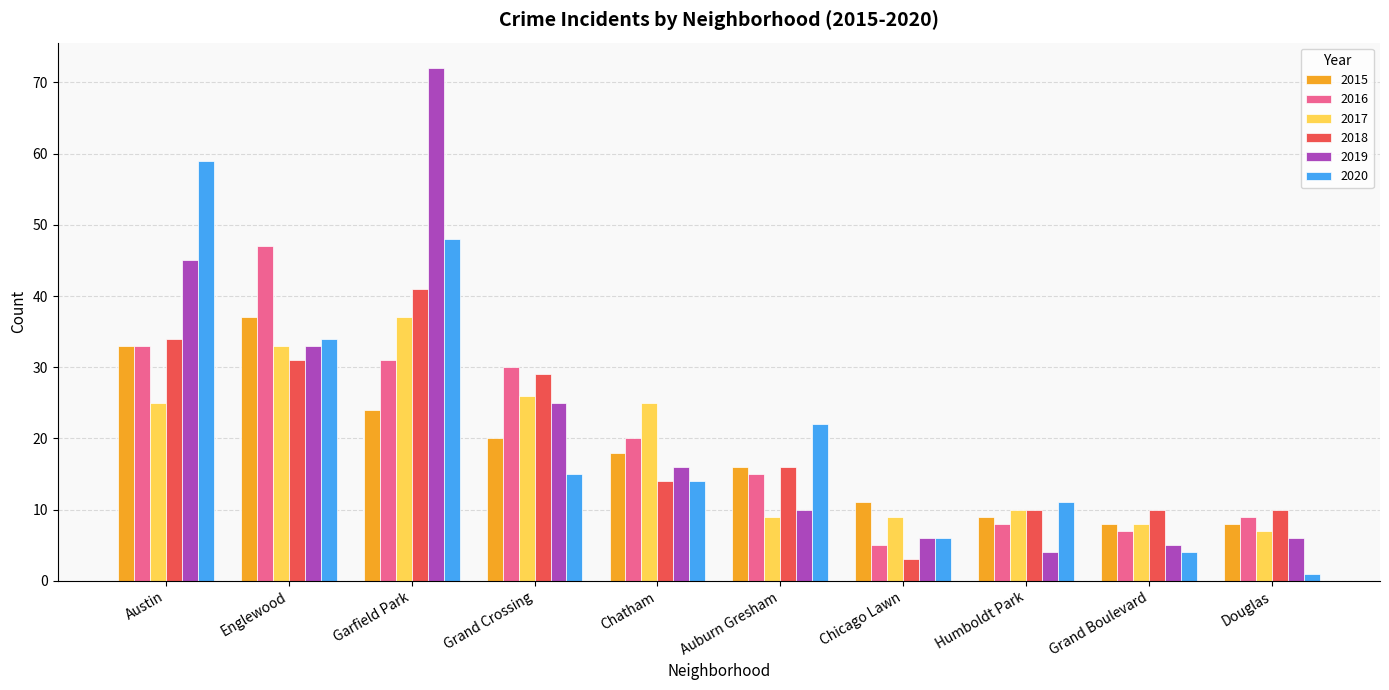

What is the minimum value for 2017?

7